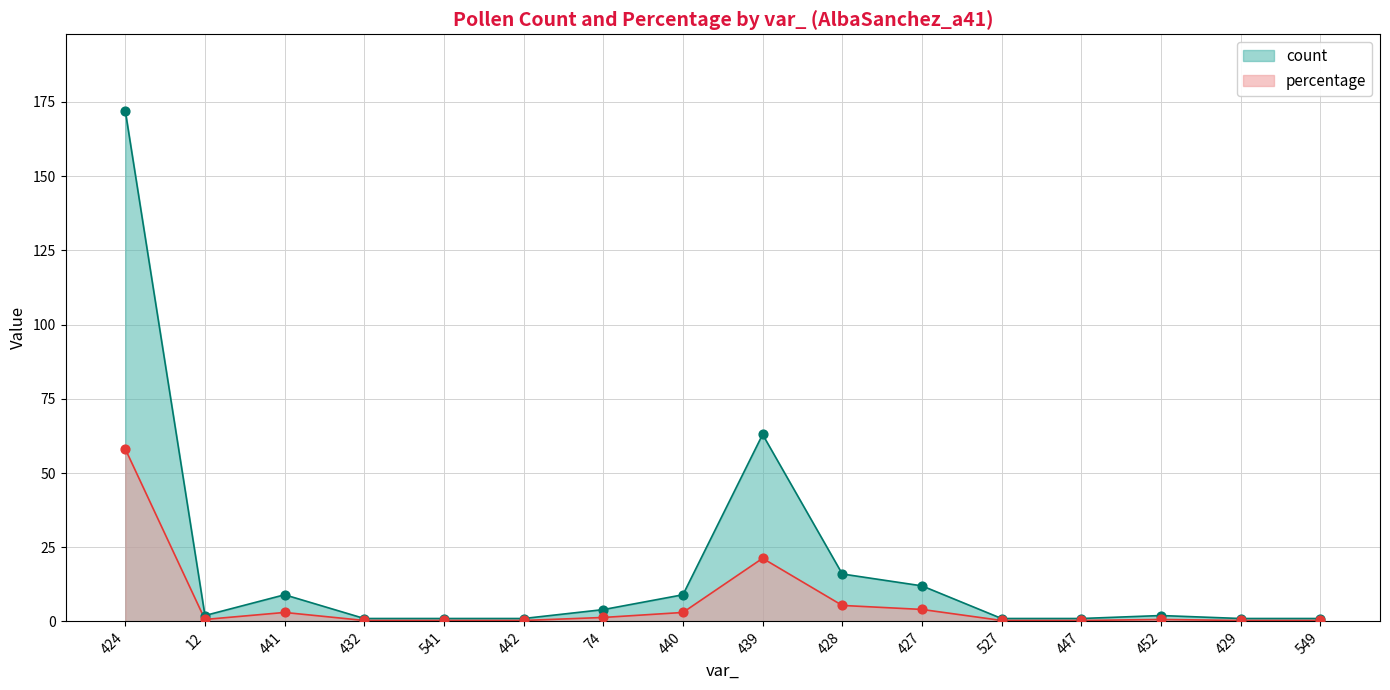

Which series reaches the maximum Y coordinate?

count